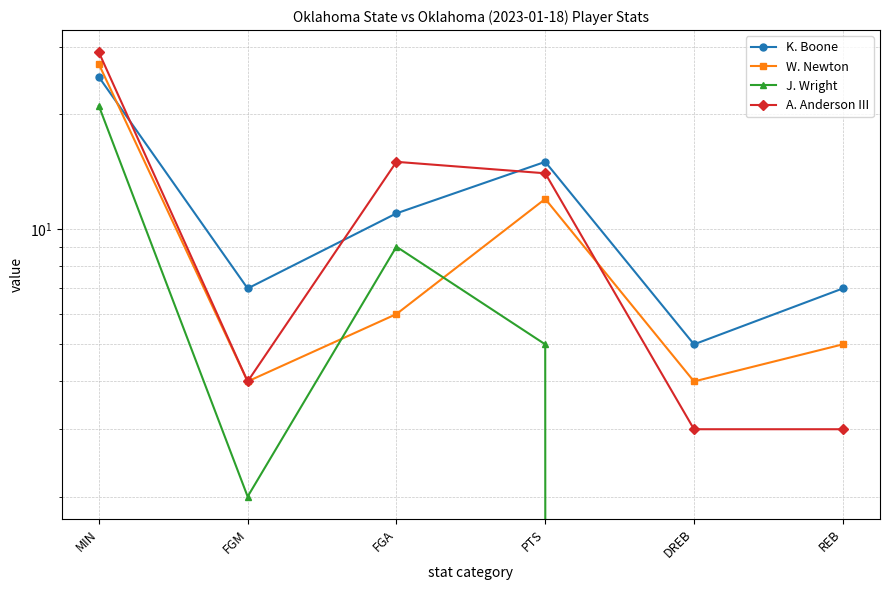

Which series has the largest total across all categories?

K. Boone